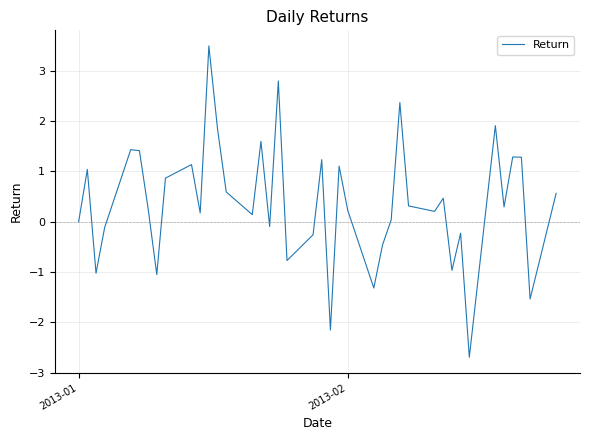

What is the difference between the maximum and minimum values?

6.2